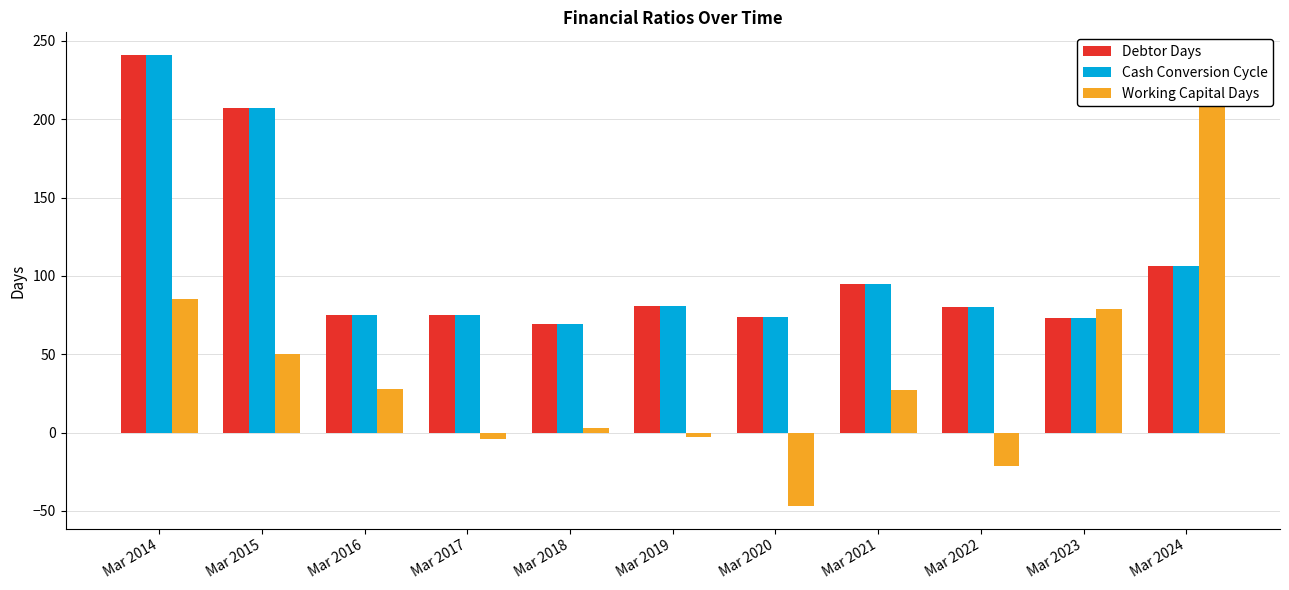

At which label is Cash Conversion Cycle closest to 155?

Mar 2024